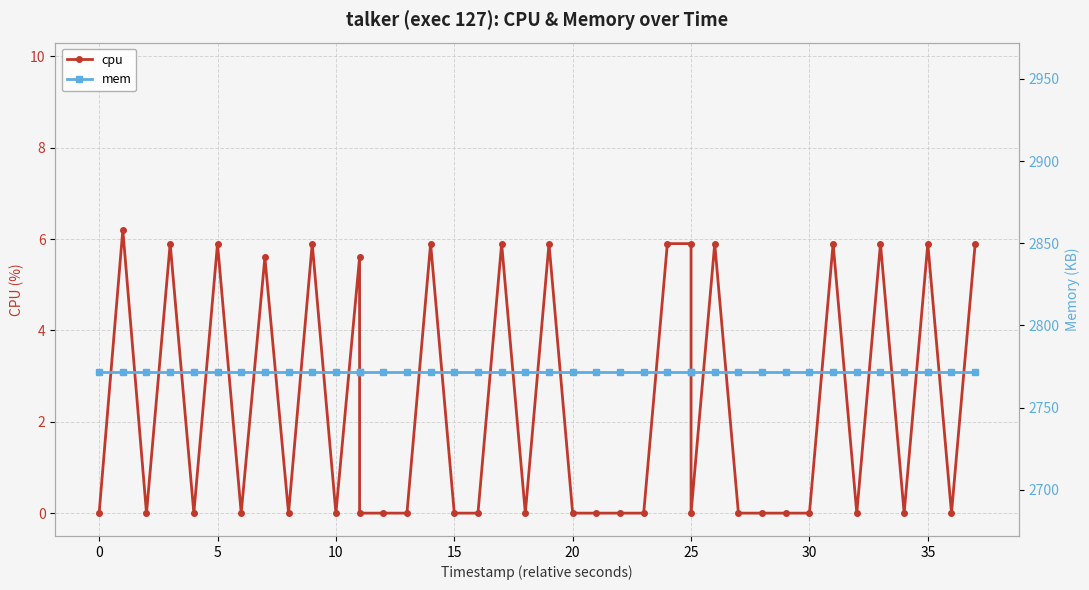

What is the value of the mem point at the 17th from the left?

2772.0